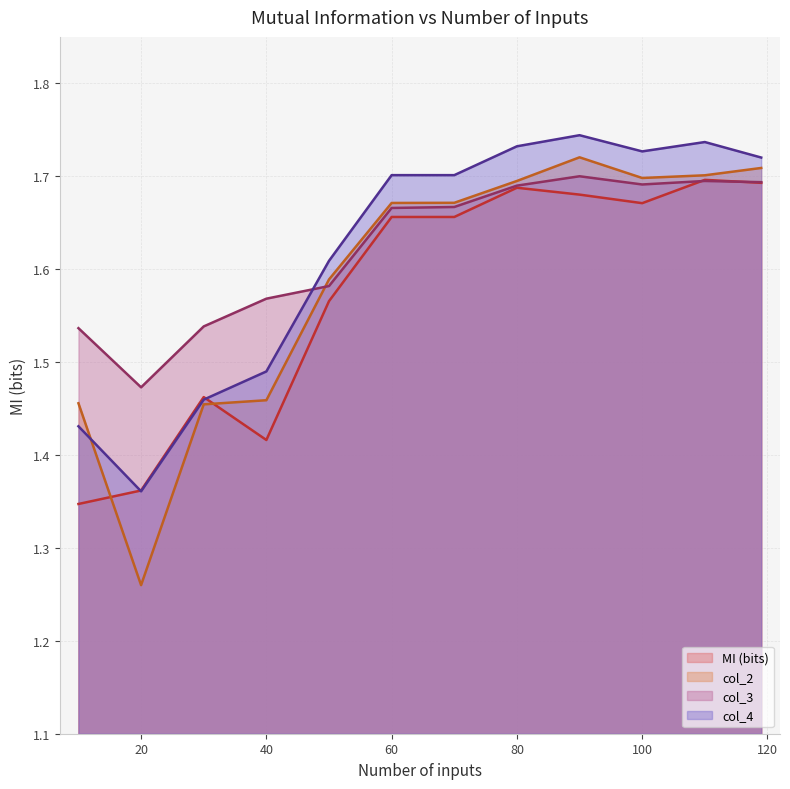

Does the chart display data point markers on the line(s)?

No